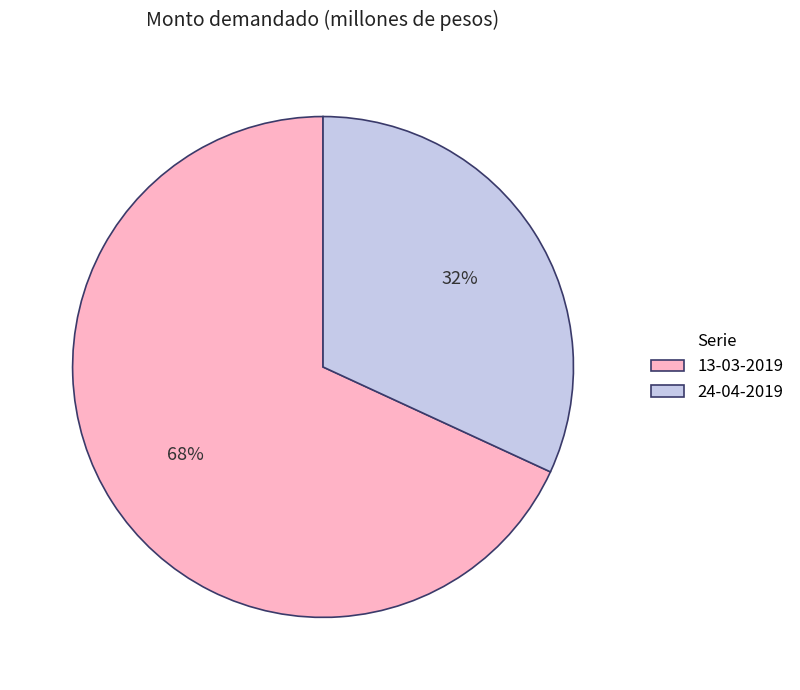

Rank the categories by value from lowest to highest.

24-04-2019, 13-03-2019